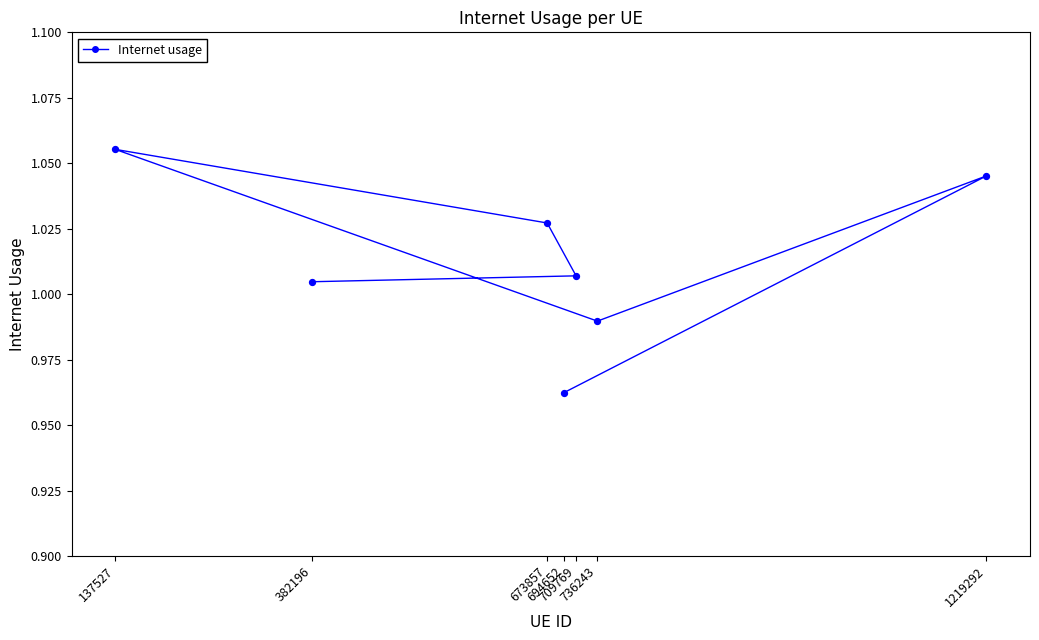

Approximately how many times larger is the value at 382196 compared to 1219292?

1.0